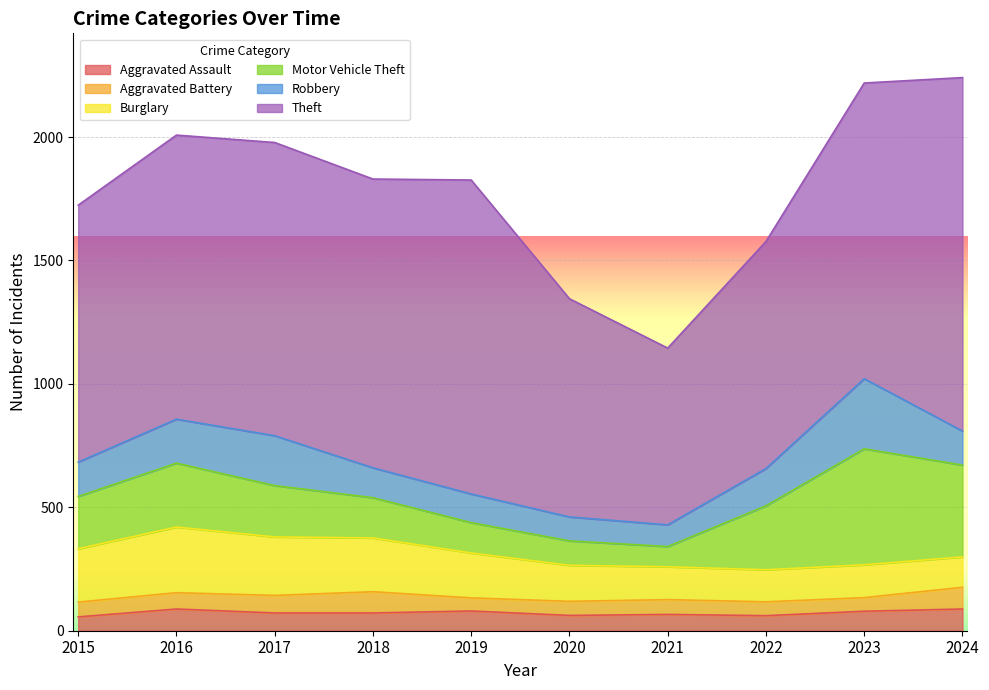

Reading left to right, transcribe all the data shown in this chart.

Aggravated Assault: 2015=56	2016=88	2017=72	2018=72	2019=80	2020=62	2021=66	2022=61	2023=79	2024=88
Aggravated Battery: 2015=60	2016=66	2017=71	2018=86	2019=53	2020=57	2021=60	2022=56	2023=55	2024=88
Burglary: 2015=216	2016=266	2017=237	2018=218	2019=182	2020=146	2021=133	2022=130	2023=133	2024=123
Motor Vehicle Theft: 2015=212	2016=259	2017=208	2018=163	2019=123	2020=99	2021=82	2022=259	2023=470	2024=372
Robbery: 2015=139	2016=178	2017=202	2018=121	2019=116	2020=97	2021=88	2022=151	2023=284	2024=138
Theft: 2015=1041	2016=1151	2017=1188	2018=1170	2019=1272	2020=884	2021=716	2022=920	2023=1198	2024=1432